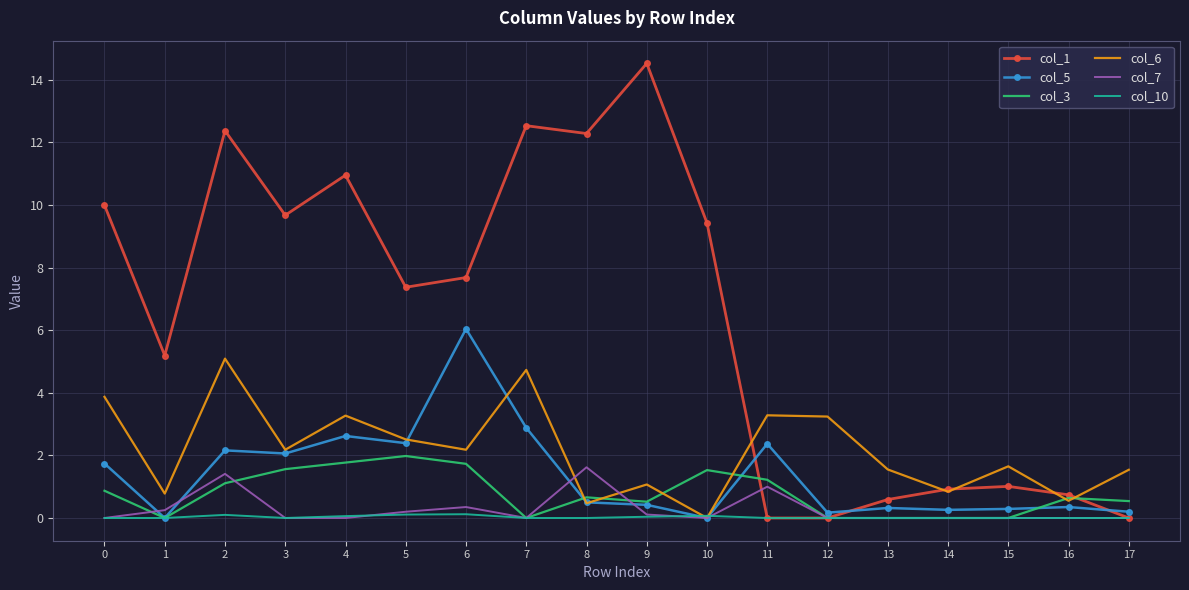

At which category is the sum across all series the highest?

2